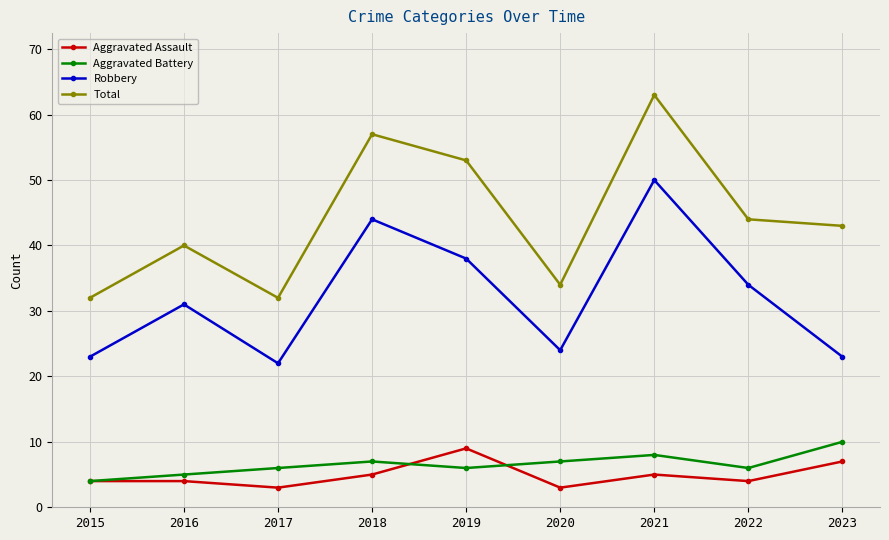

At which category does the chart reach its peak across all series?

2021